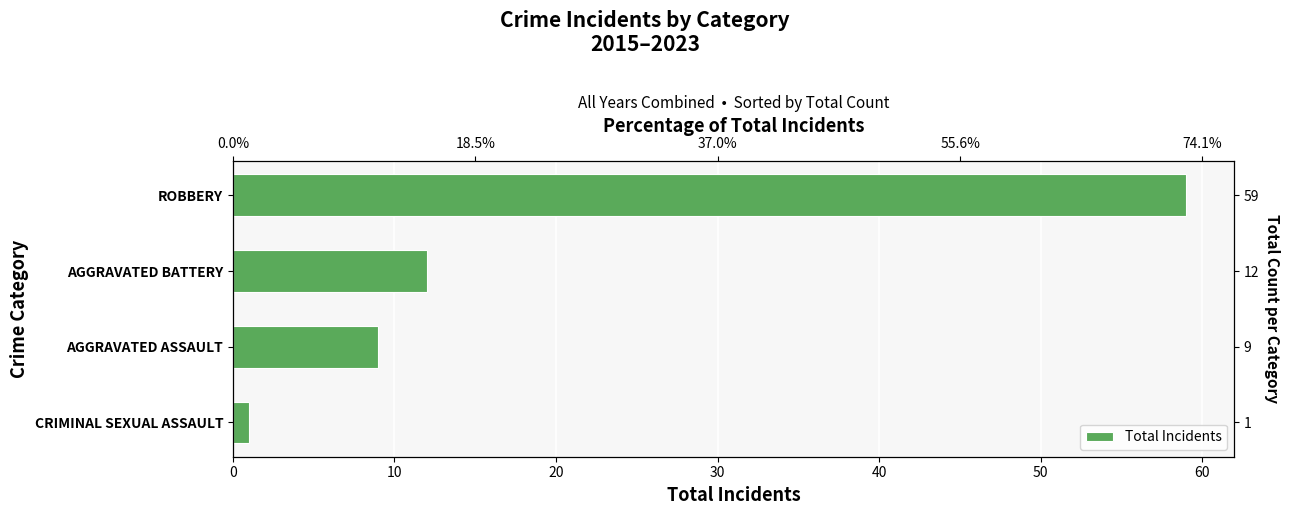

What is the difference between the second highest and second lowest values?

3